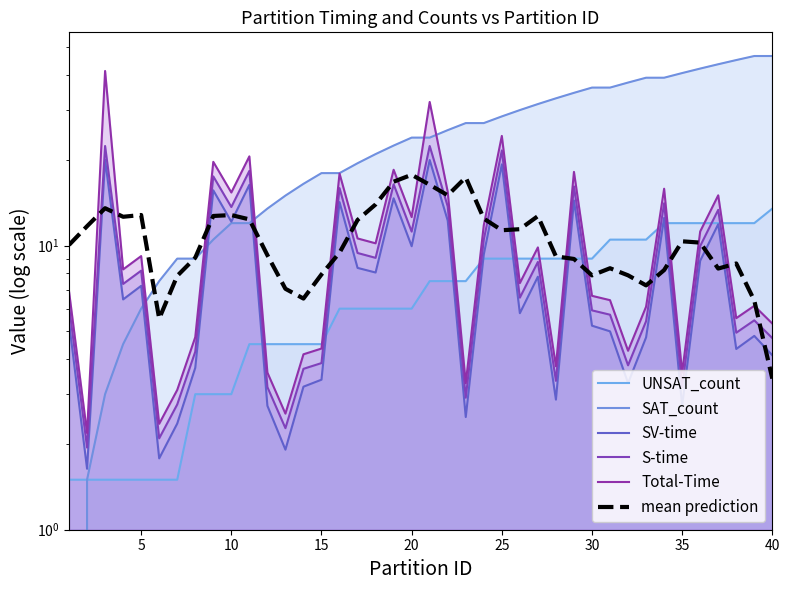

How many data points in UNSAT_count are less than 7?

20